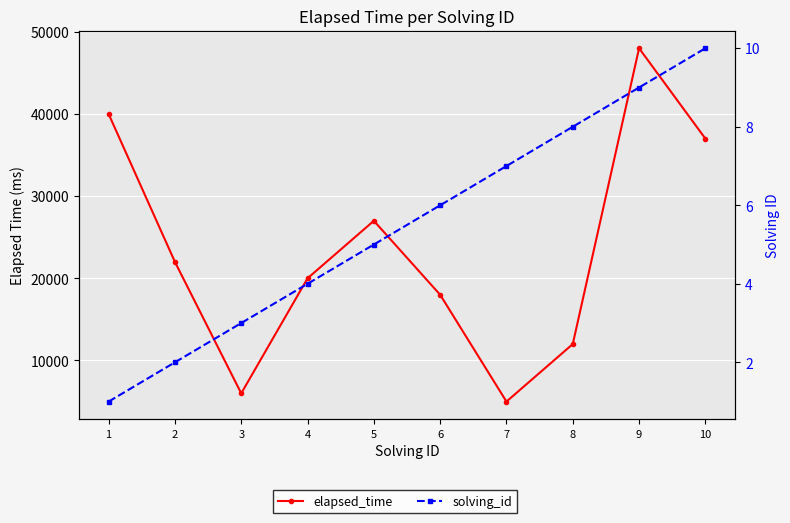

What is the smallest value displayed?

1